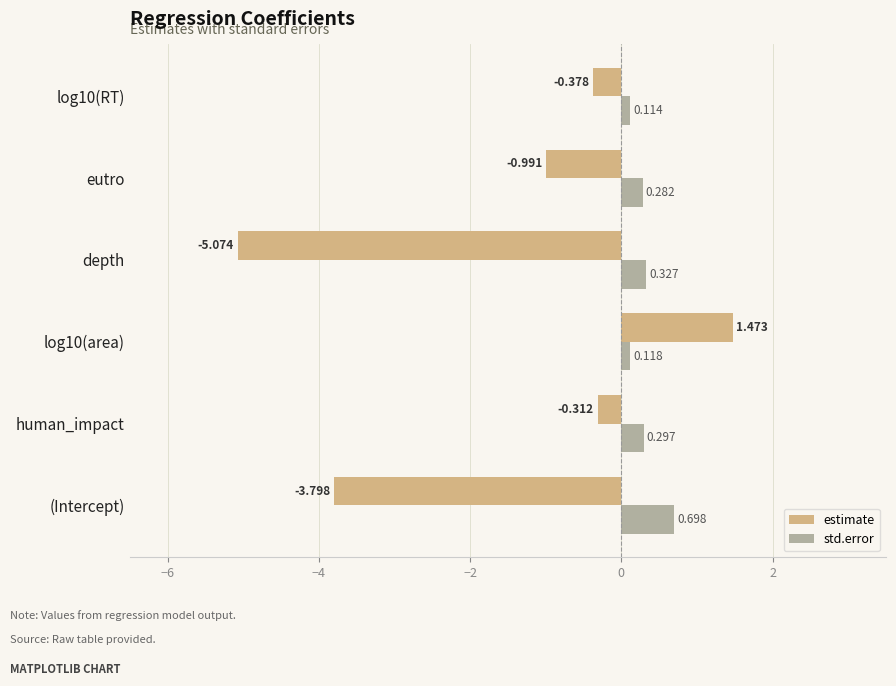

List the series in order of their overall mean, highest first.

std.error, estimate